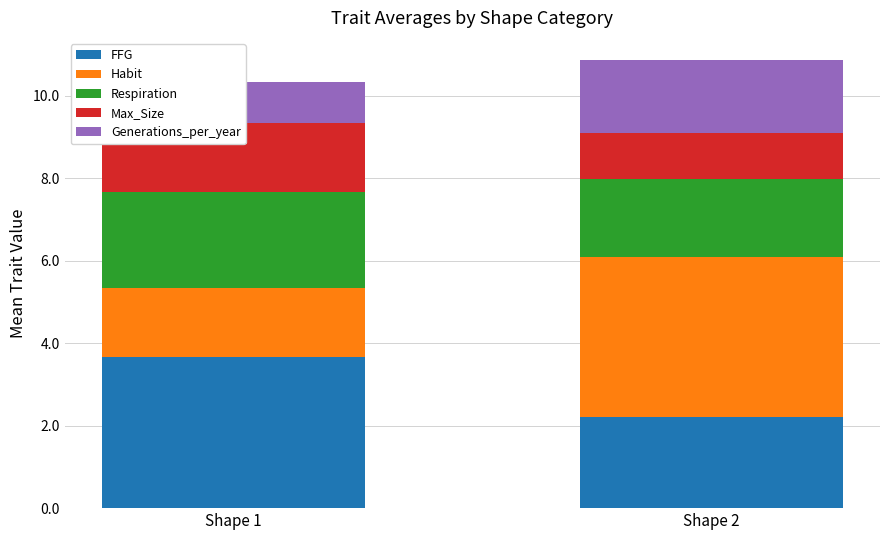

At Shape 2, list the series in order from largest to smallest.

Habit, FFG, Respiration, Generations_per_year, Max_Size